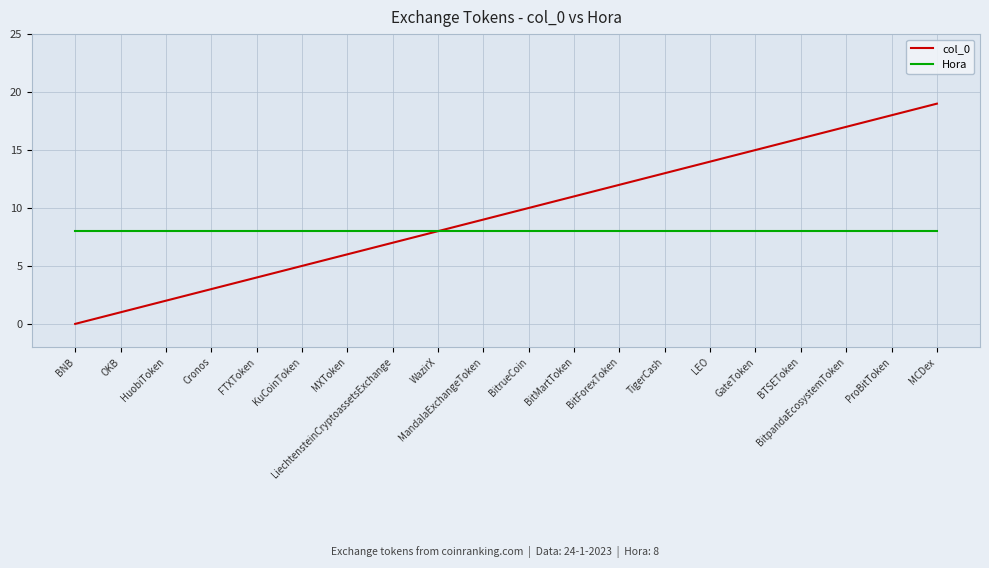

List the series in order of their peak value, highest first.

col_0, Hora